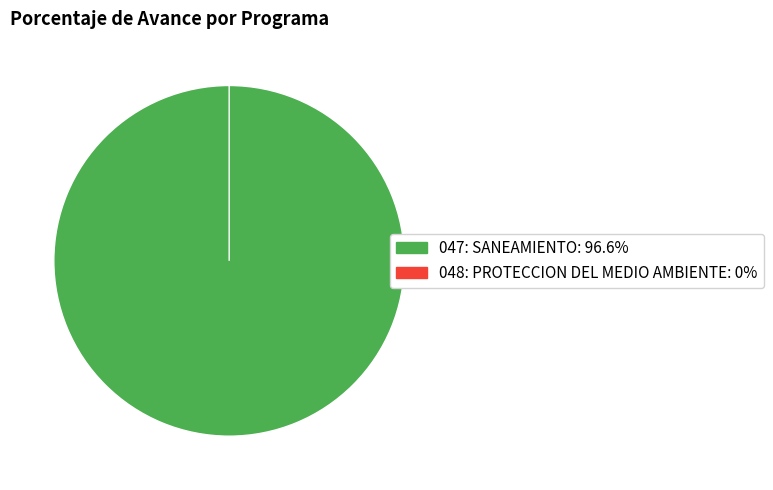

Is it true that 048: PROTECCION DEL MEDIO AMBIENTE is 0% of the pie?

True